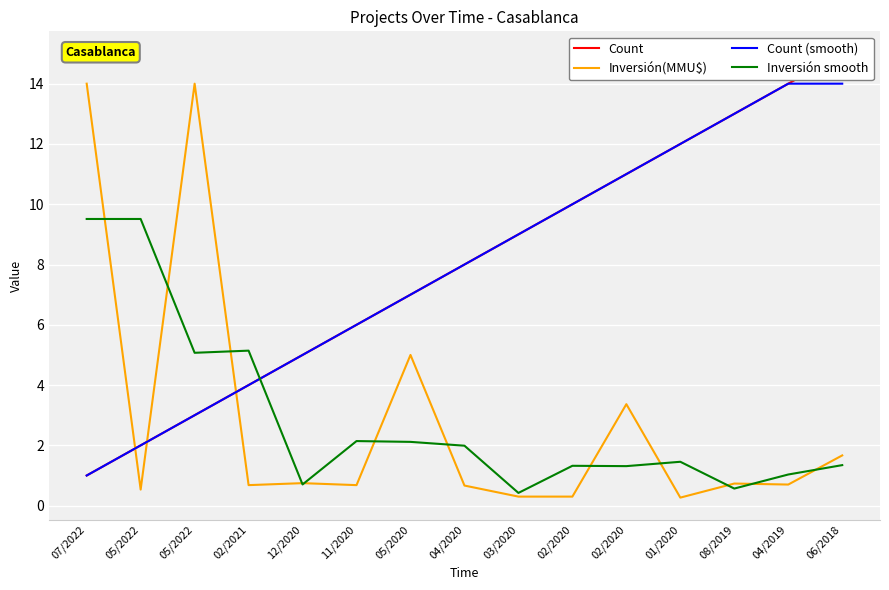

What is the minimum value shown in the chart?

0.3